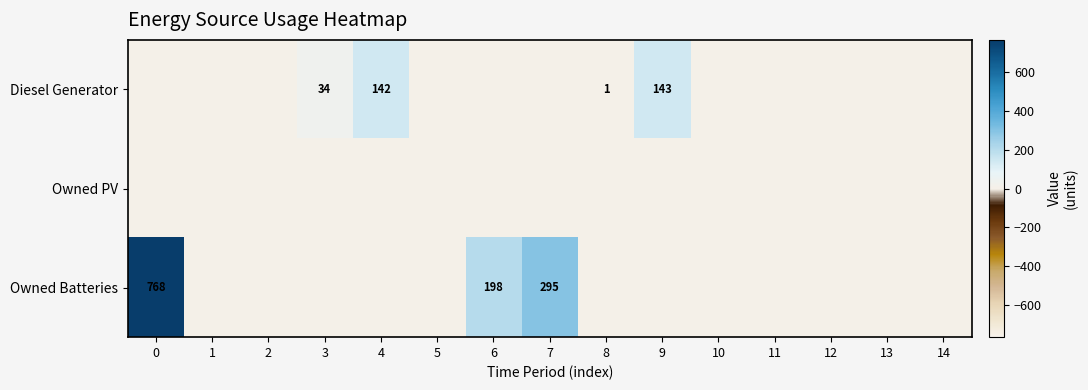

The value of Owned Batteries at 7 is 295. True or false?

True